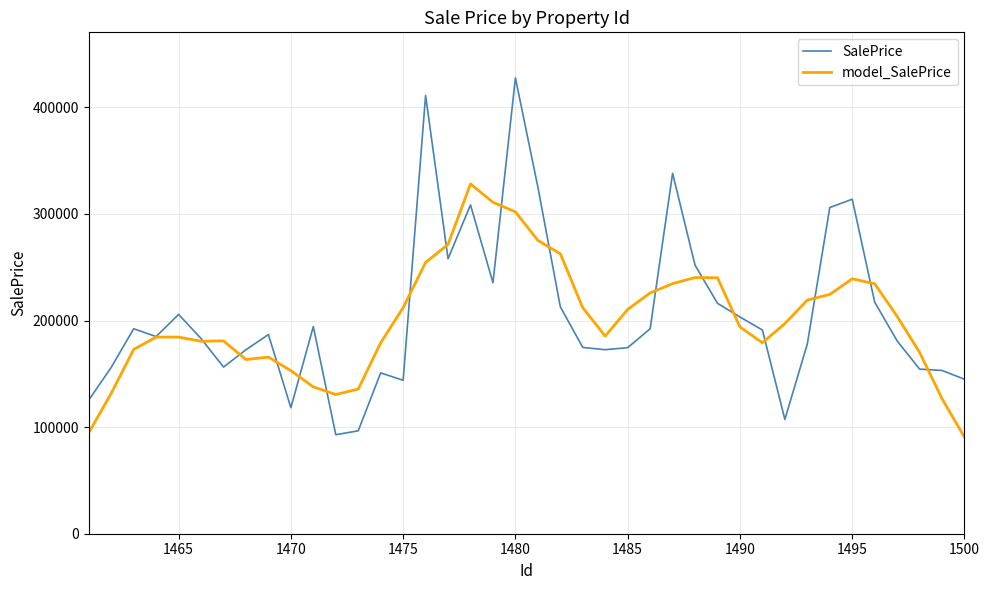

Which series ends up on top after the final intersection of model_SalePrice and SalePrice?

SalePrice